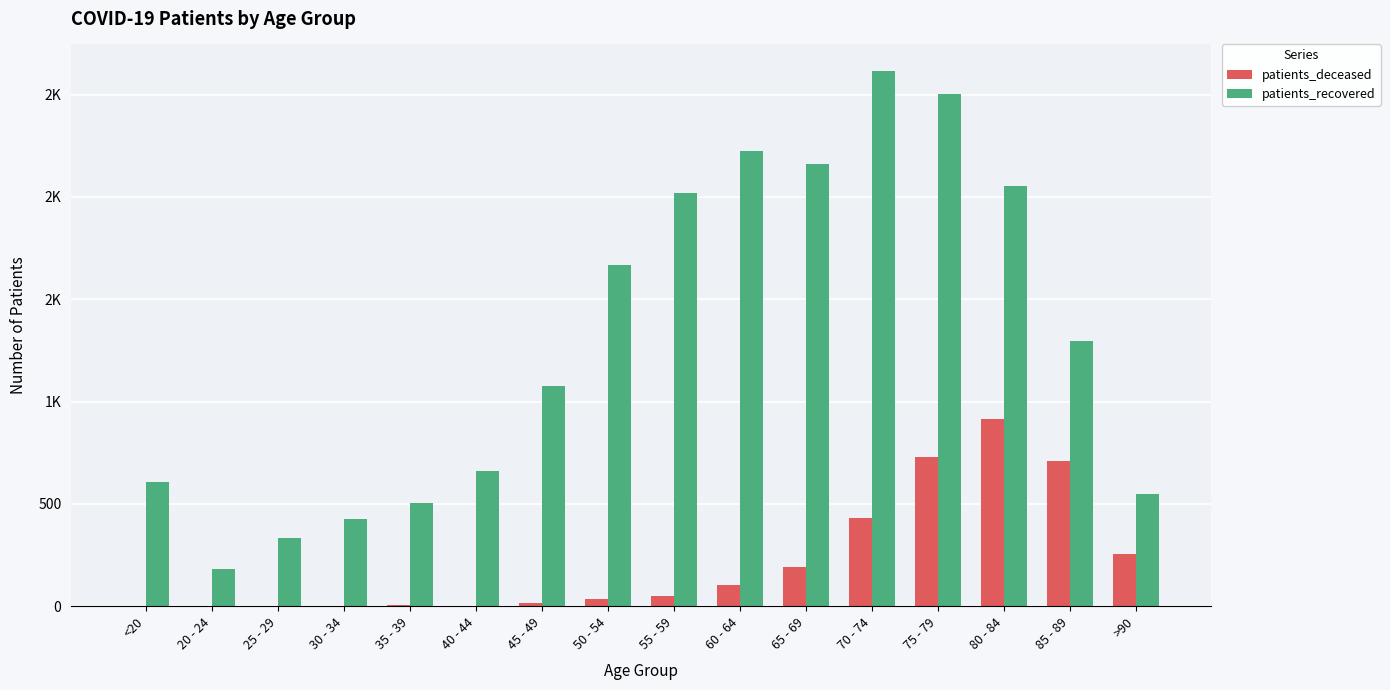

Are the bars horizontal?

No